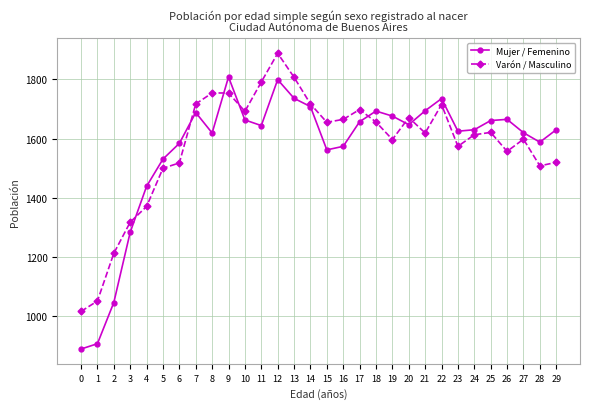

What is the sum of all Varón / Masculino values?

47376